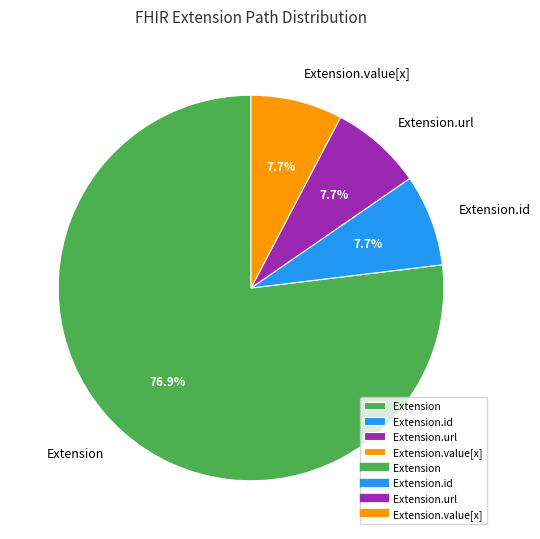

True or false: Extension accounts for 42% of the total.

False